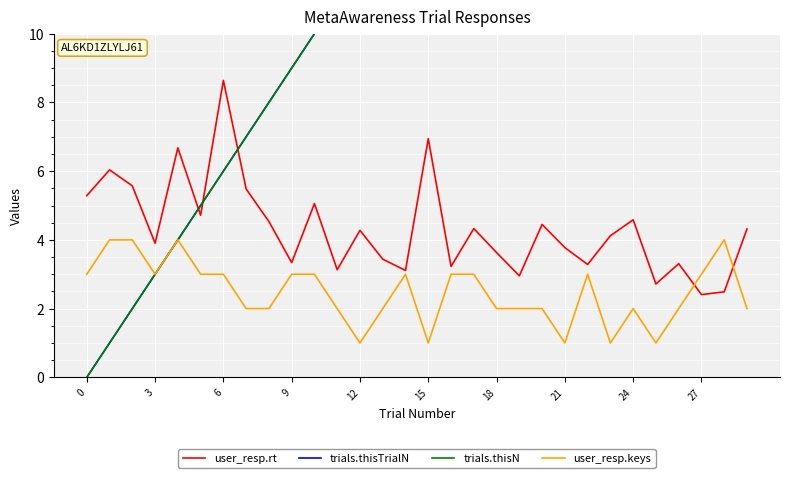

What is the label of the 26th point from the left?

25